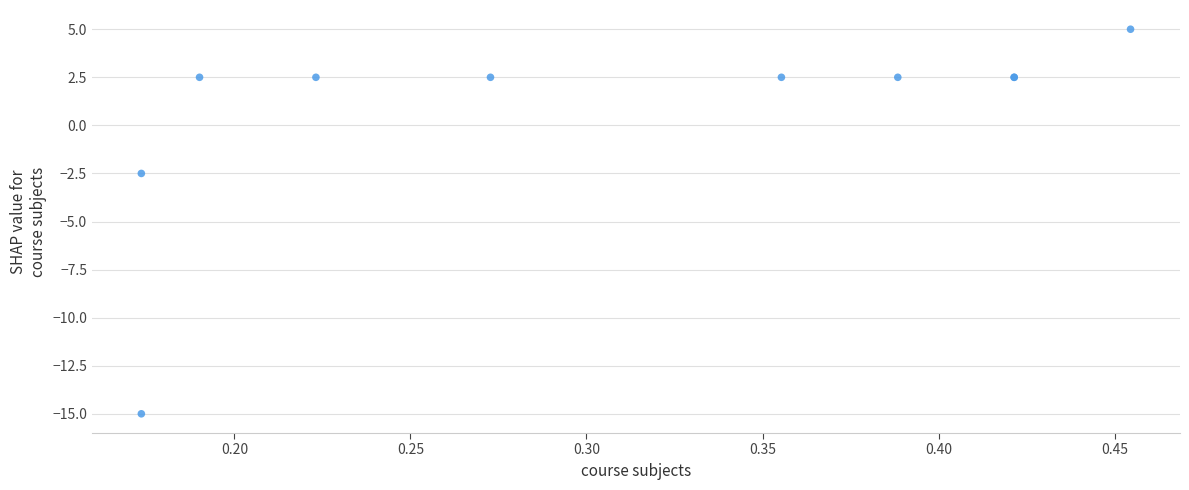

What Y value in the scatter plot is closest to -5?

-2.5